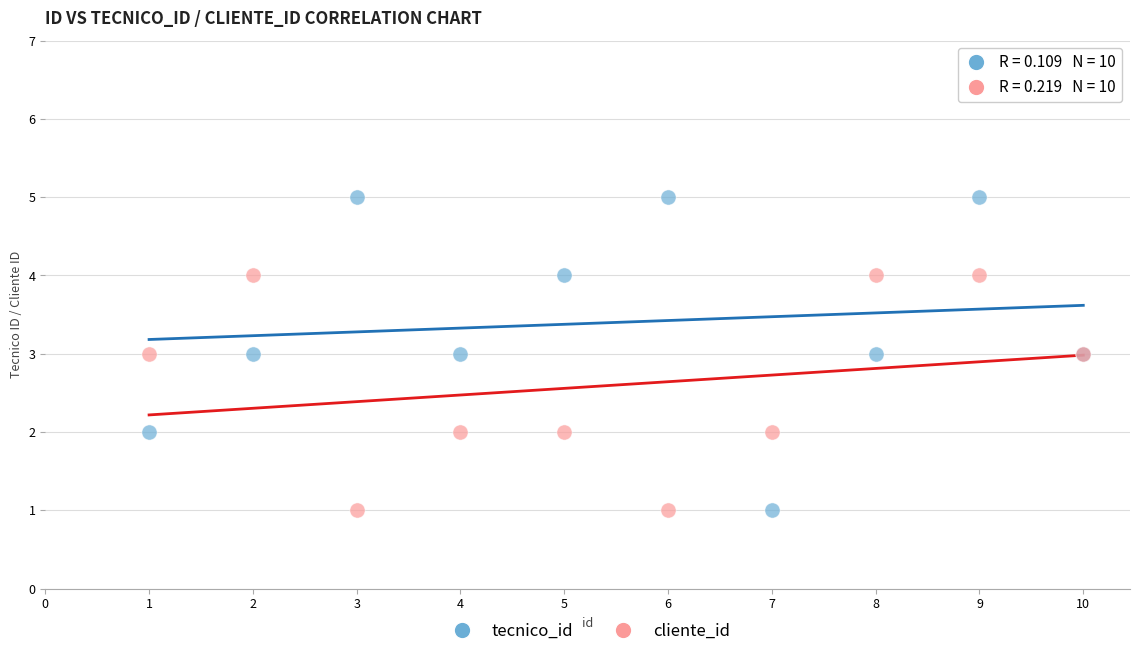

Which series has the largest Y range (max minus min)?

tecnico_id